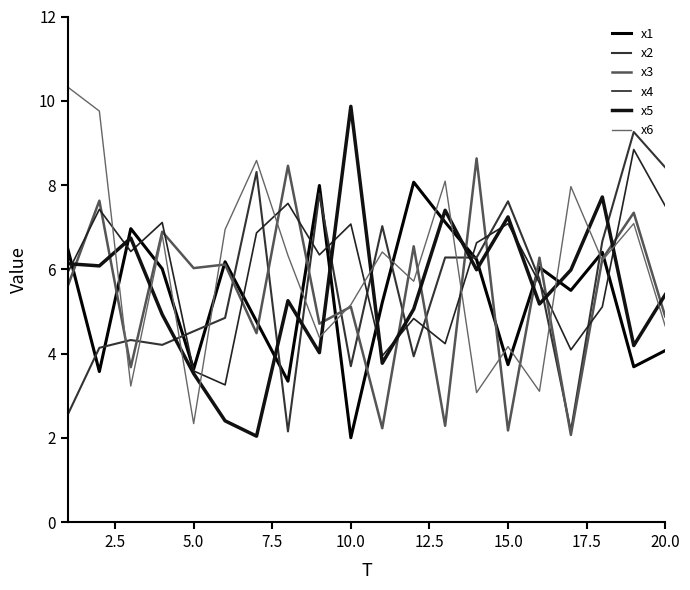

Is this an area chart (filled region under the line)?

No